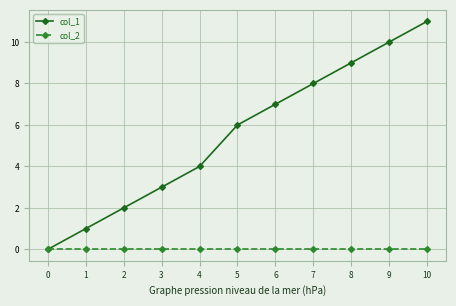

Reading left to right, extract all data points from this chart.

col_1: 0=0	1=1	2=2	3=3	4=4	5=6	6=7	7=8	8=9	9=10	10=11
col_2: 0=0	1=0	2=0	3=0	4=0	5=0	6=0	7=0	8=0	9=0	10=0